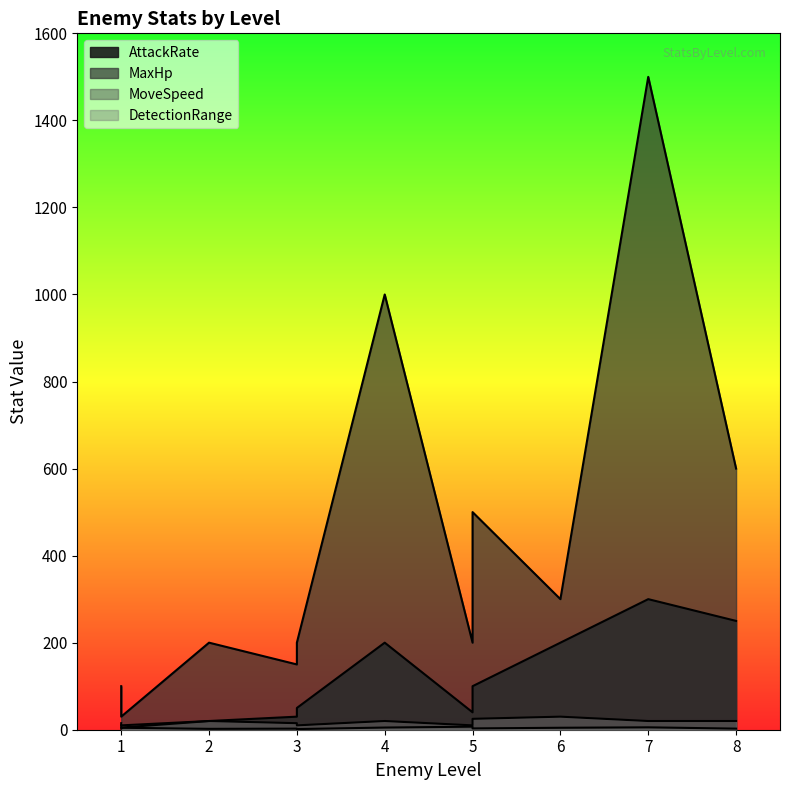

How many lines are shown in the chart?

4